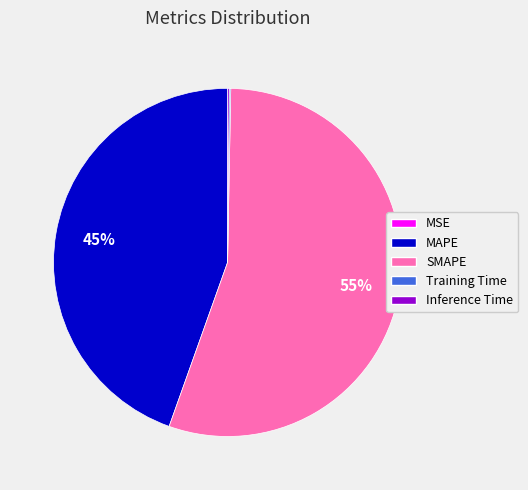

To the nearest percent, what is the average slice percentage?

20%